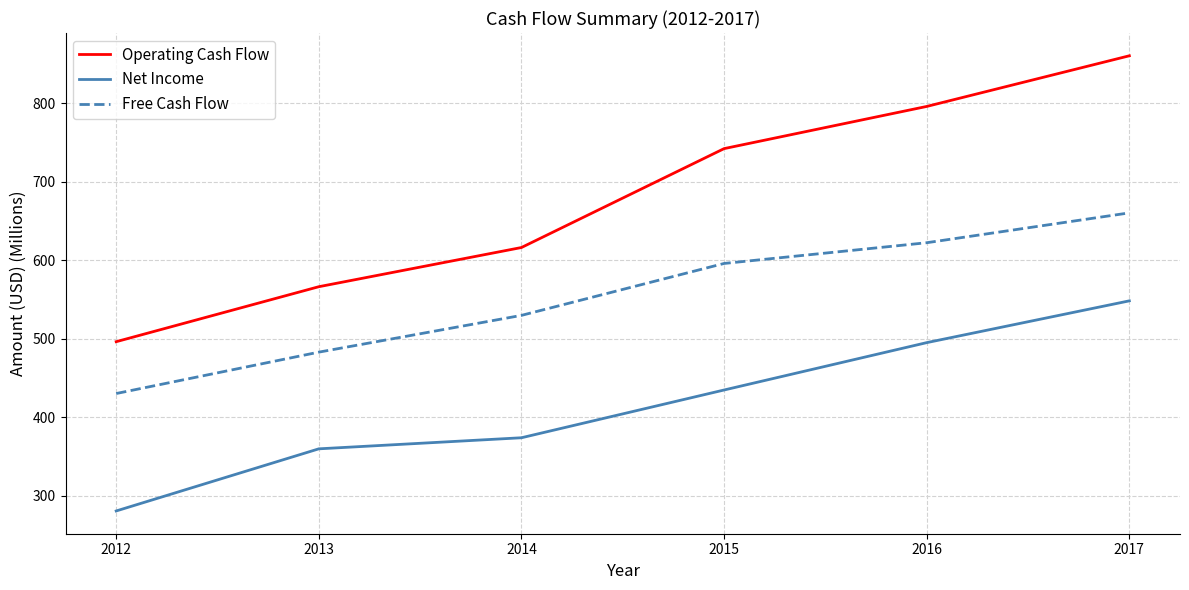

Which series has the largest range (max minus min)?

Operating Cash Flow